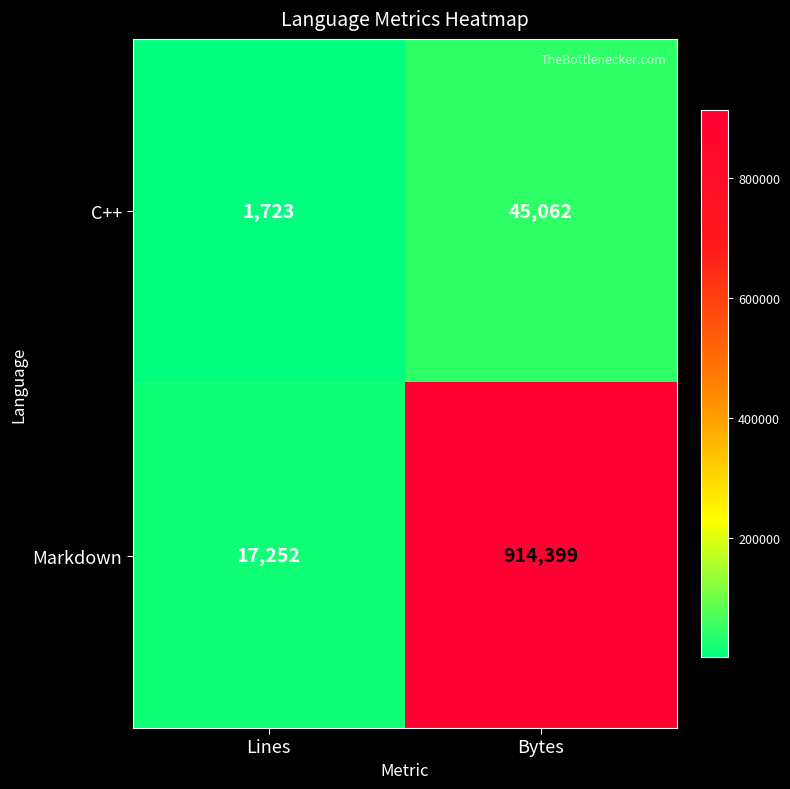

At how many categories does at least one series exceed 263003?

1